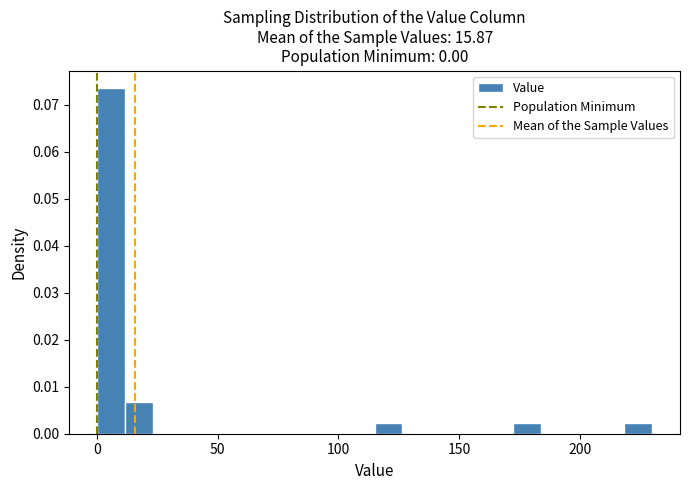

Read against the x-axis, roughly where is the centre of the tallest bar?

5